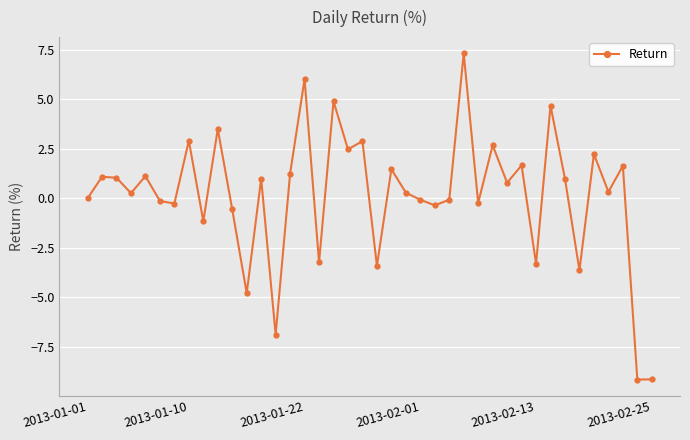

What is the value of the 2nd point from the left?

1.1